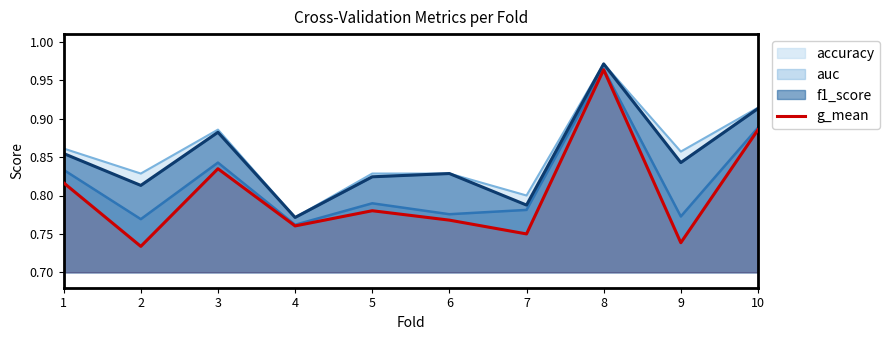

Between 5 and 7, which is larger?

5